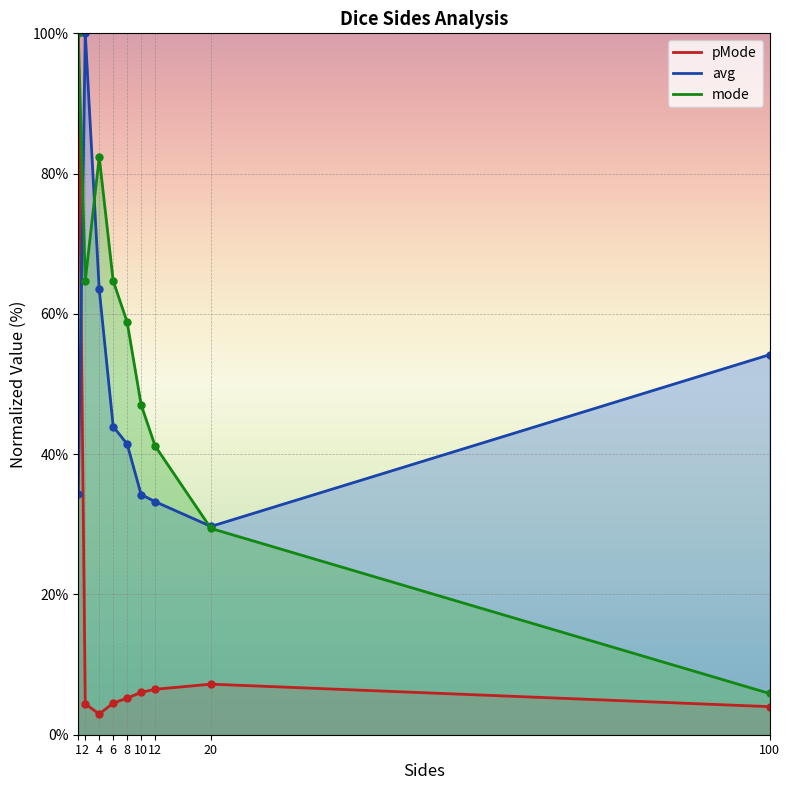

What is the total value across all series at 20?

66.3